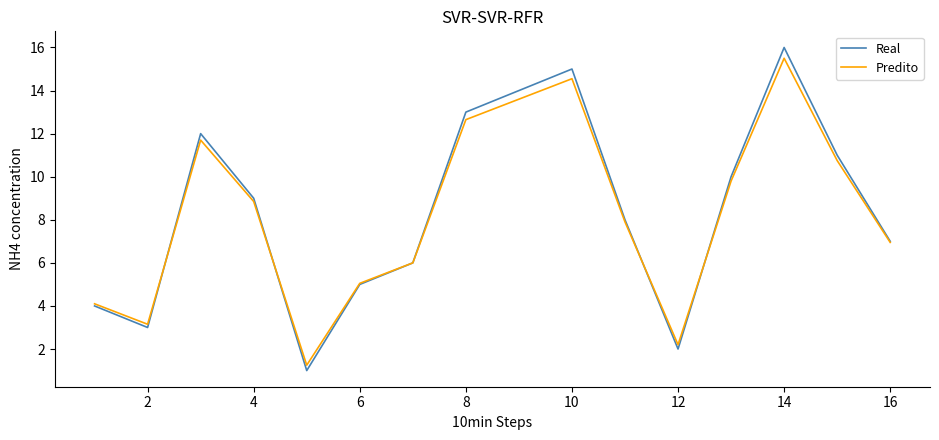

What is the smallest value displayed?

1.0